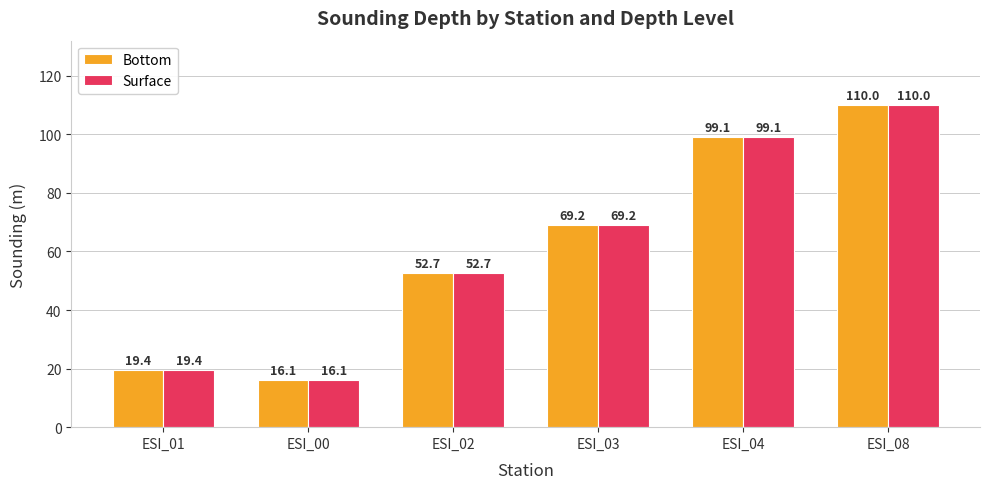

What is the total value across all series at ESI_04?

198.2